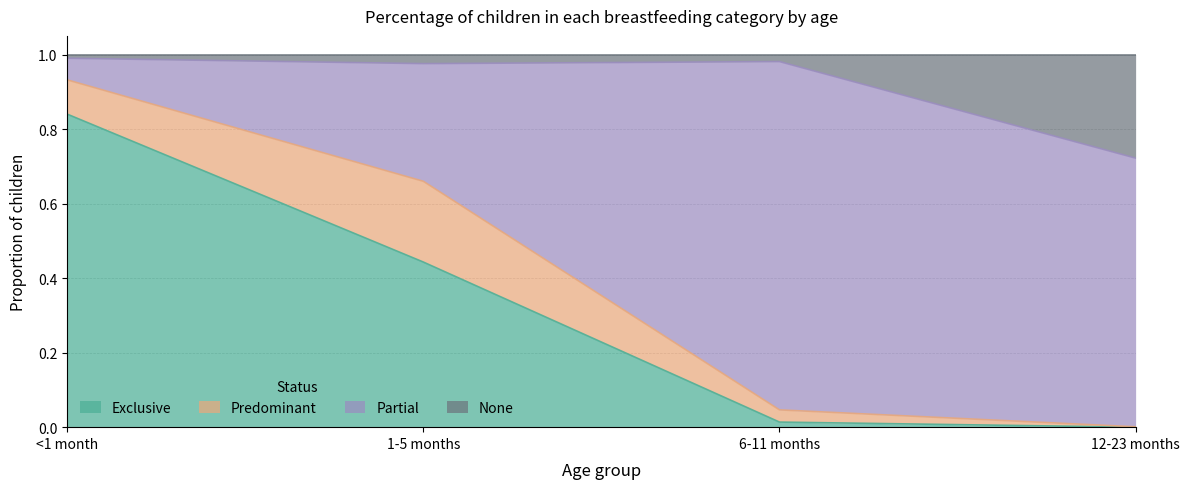

What is the total value across all series at 1-5 months?

1.0